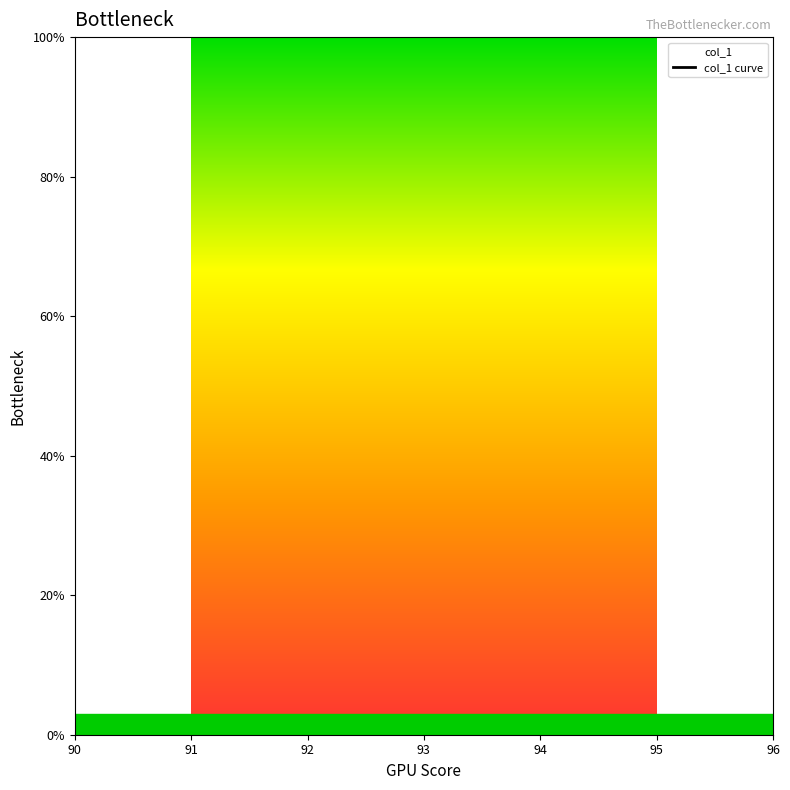

Which has a higher value, 93 or 91?

91